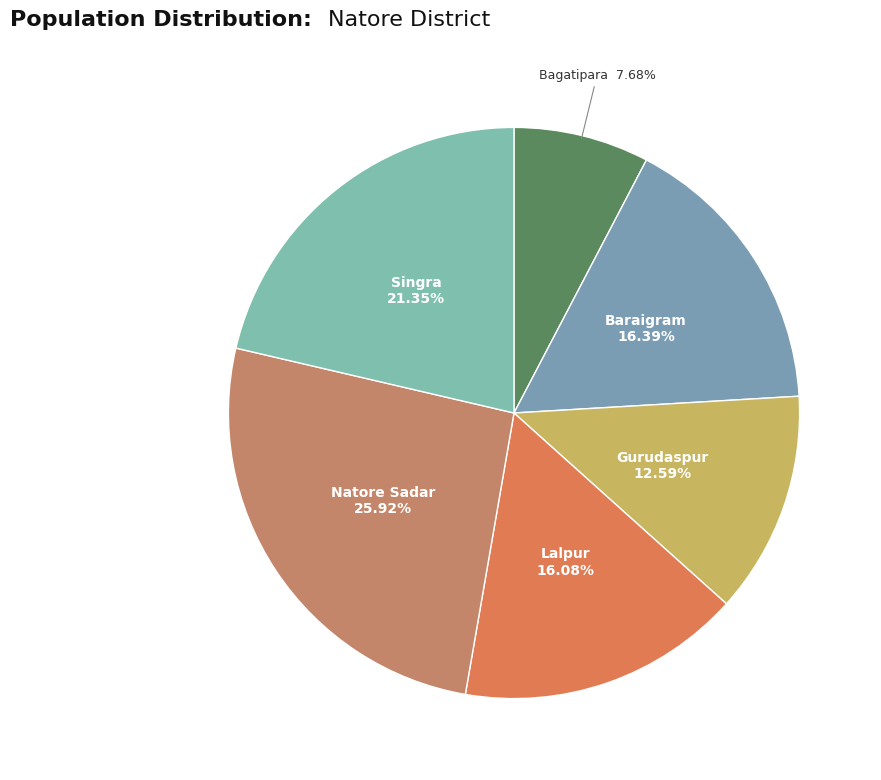

How many slices are in this pie chart?

6